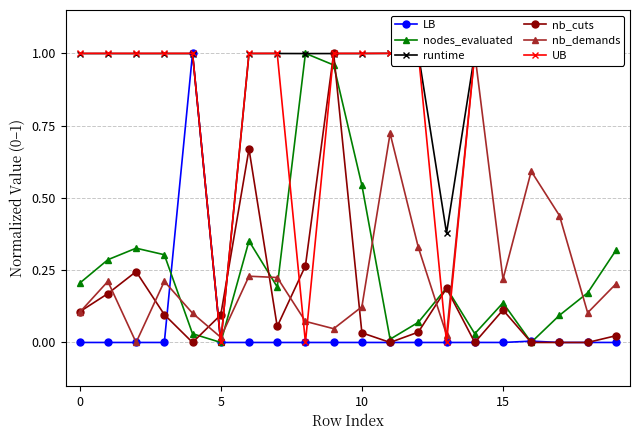

True or false: LB has more than 2 interior local peaks.

True